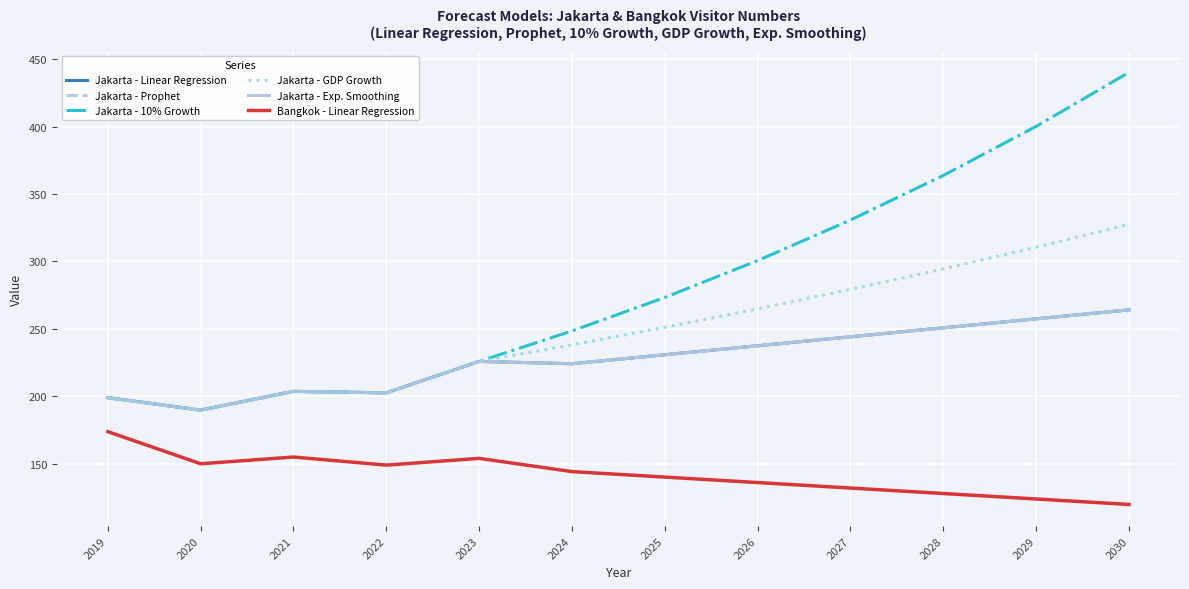

At how many categories does at least one series exceed 317?

4